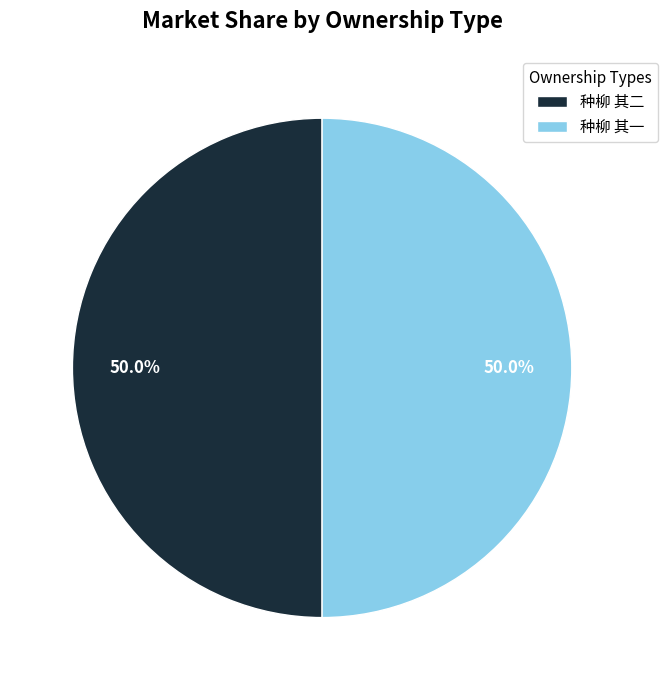

What is the ratio of the value at 种柳 其一 to the value at 种柳 其二?

1.0